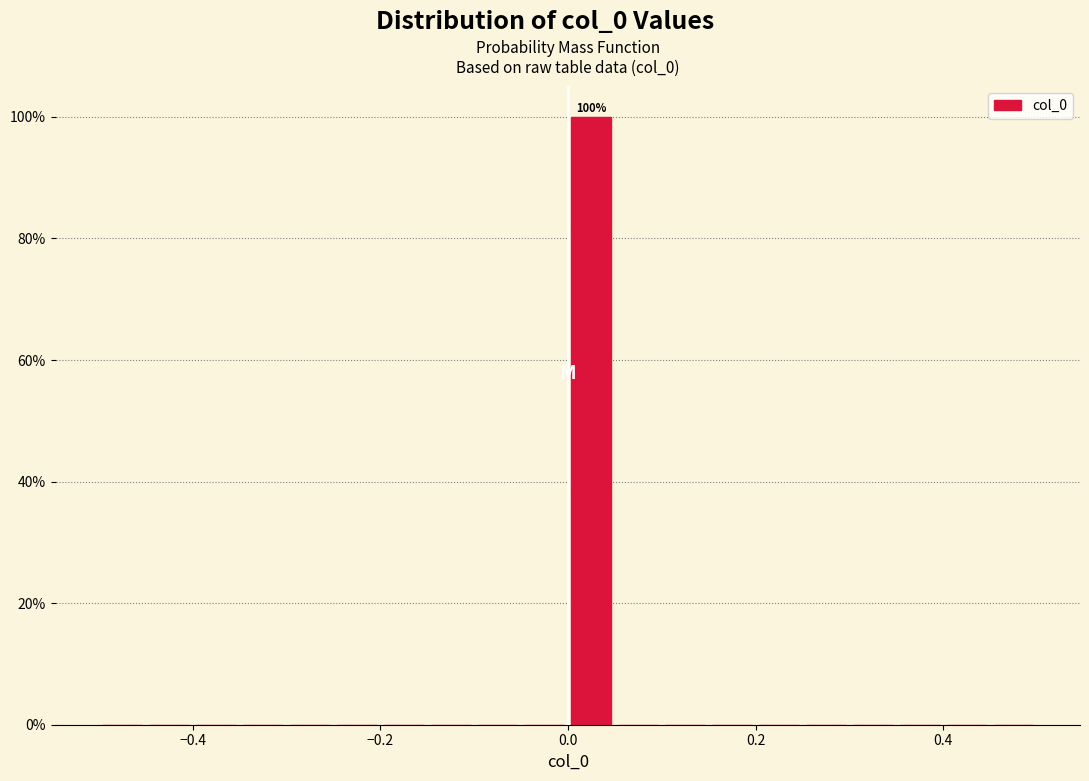

Read against the x-axis, roughly where is the centre of the tallest bar?

0.02